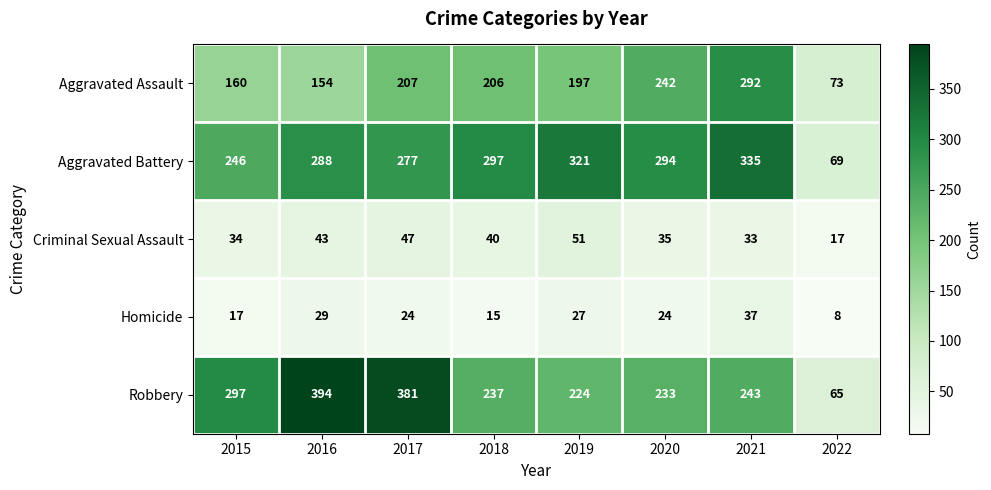

How many data points does each series have?

8